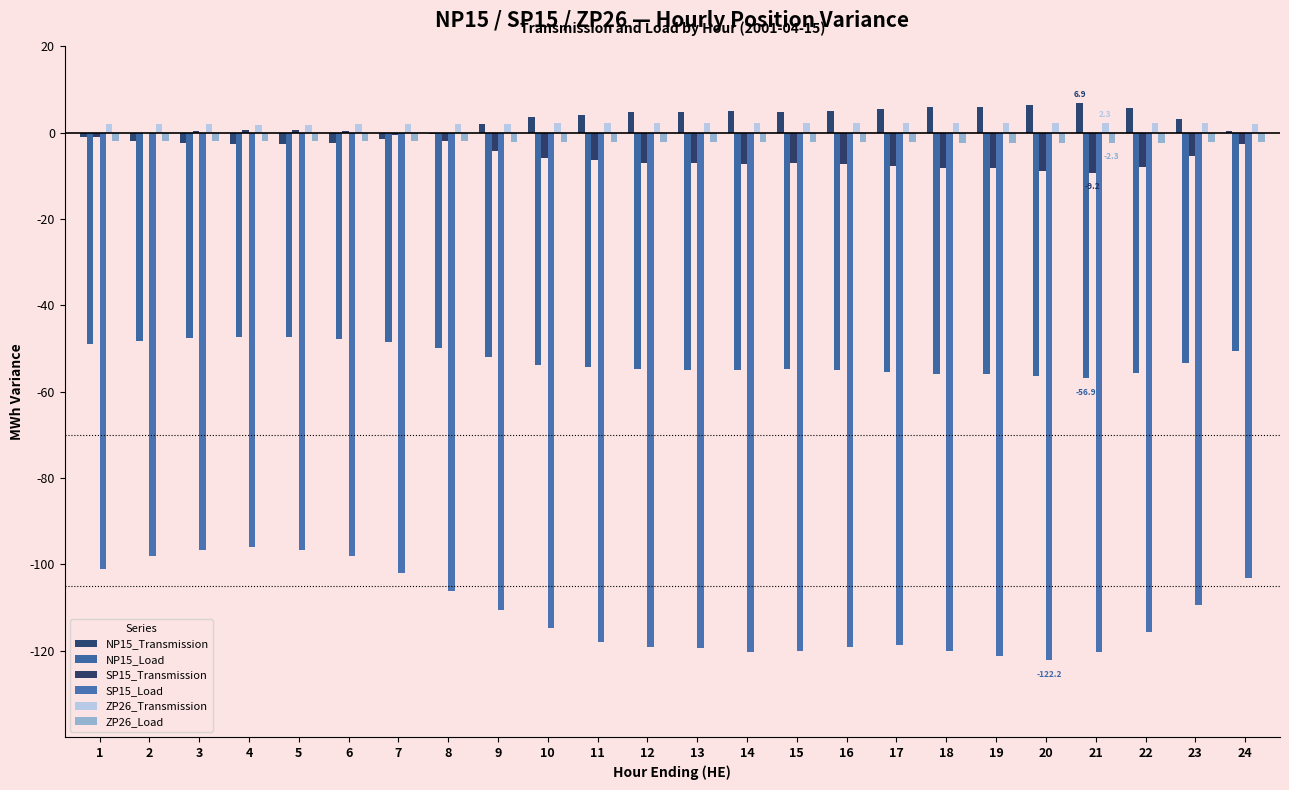

Reading right to left, what are all the values shown in this chart?

NP15_Transmission: 24=0.5	23=3.2	22=5.7	21=6.9	20=6.4	19=6.0	18=6.0	17=5.4	16=5.0	15=4.7	14=4.9	13=4.9	12=4.7	11=4.2	10=3.7	9=2.0	8=-0.2	7=-1.6	6=-2.3	5=-2.6	4=-2.6	3=-2.4	2=-1.9	1=-1.0
NP15_Load: 24=-50.5	23=-53.2	22=-55.7	21=-56.9	20=-56.4	19=-56.0	18=-56.0	17=-55.4	16=-55.0	15=-54.7	14=-54.9	13=-54.9	12=-54.7	11=-54.2	10=-53.7	9=-52.0	8=-49.8	7=-48.5	6=-47.7	5=-47.4	4=-47.4	3=-47.6	2=-48.1	1=-49.0
SP15_Transmission: 24=-2.5	23=-5.4	22=-8.0	21=-9.2	20=-8.7	19=-8.2	18=-8.3	17=-7.7	16=-7.3	15=-6.9	14=-7.2	13=-7.1	12=-7.0	11=-6.4	10=-5.9	9=-4.2	8=-1.9	7=-0.4	6=0.4	5=0.7	4=0.7	3=0.5	2=-0.1	1=-1.0
SP15_Load: 24=-103.2	23=-109.5	22=-115.5	21=-120.3	20=-122.2	19=-121.3	18=-120.0	17=-118.6	16=-119.1	15=-120.1	14=-120.4	13=-119.3	12=-119.0	11=-117.9	10=-114.6	9=-110.5	8=-106.2	7=-102.1	6=-98.0	5=-96.5	4=-96.1	3=-96.7	2=-98.1	1=-101.0
ZP26_Transmission: 24=2.0	23=2.2	22=2.3	21=2.3	20=2.3	19=2.3	18=2.3	17=2.2	16=2.2	15=2.2	14=2.2	13=2.2	12=2.2	11=2.2	10=2.2	9=2.1	8=2.0	7=1.9	6=1.9	5=1.9	4=1.9	3=1.9	2=1.9	1=2.0
ZP26_Load: 24=-2.0	23=-2.2	22=-2.3	21=-2.3	20=-2.3	19=-2.3	18=-2.3	17=-2.2	16=-2.2	15=-2.2	14=-2.2	13=-2.2	12=-2.2	11=-2.2	10=-2.2	9=-2.1	8=-2.0	7=-1.9	6=-1.9	5=-1.9	4=-1.9	3=-1.9	2=-1.9	1=-2.0